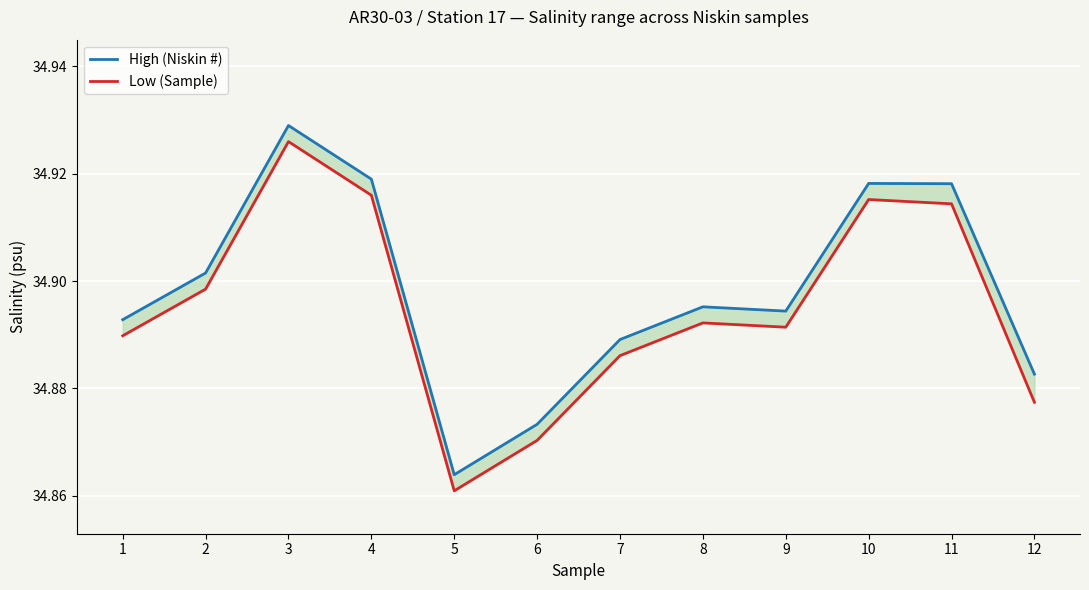

Is the value of Low (Sample) at 2 greater than the value of High (Niskin #) at 9?

Yes